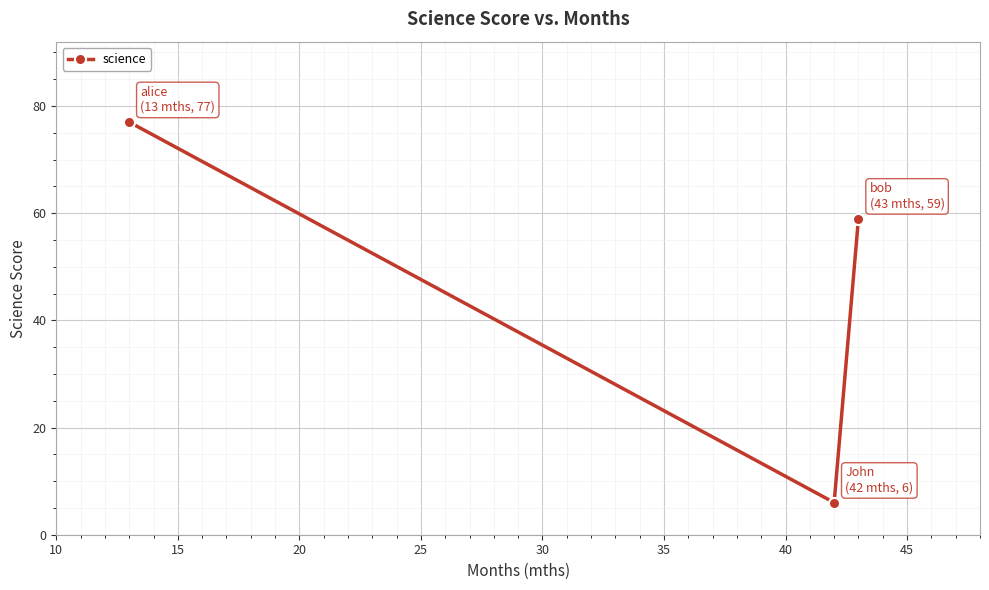

What is the greatest value displayed?

77